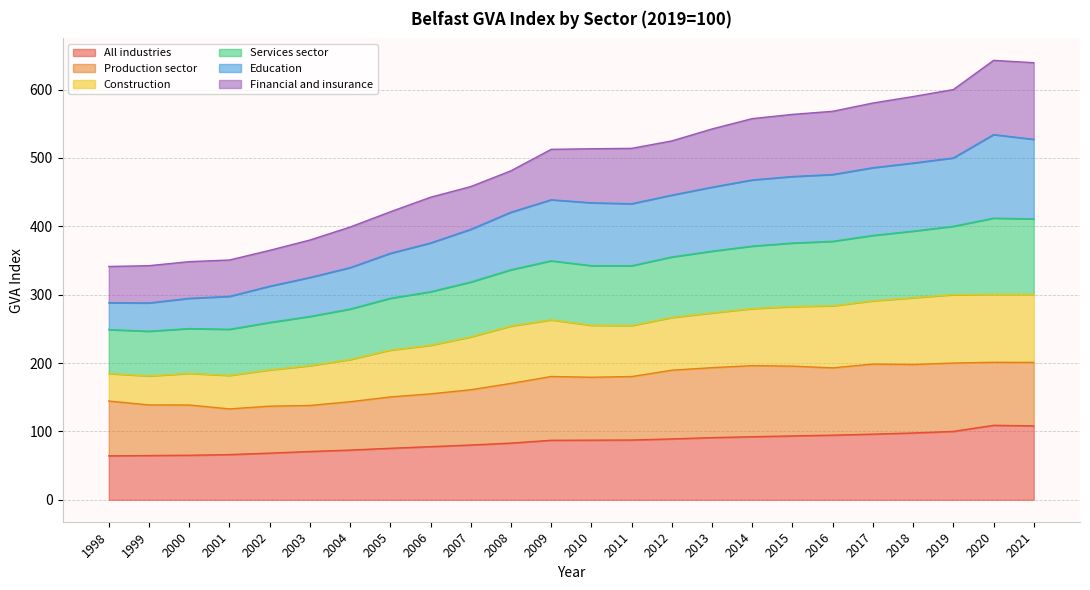

Is the value of All industries at 2003 greater than the value of Services sector at 2015?

No